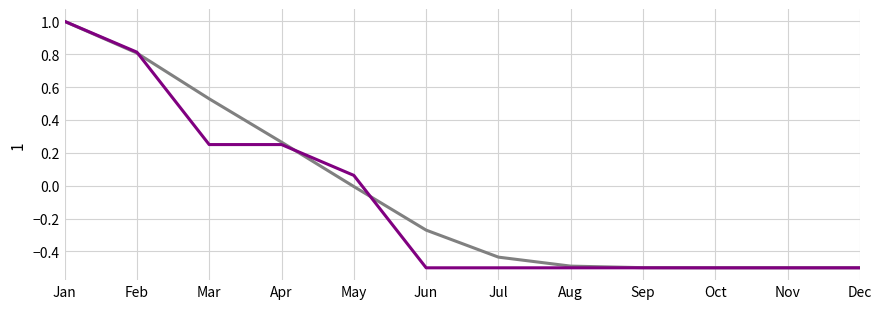

Which category has the highest value across all series?

Jan